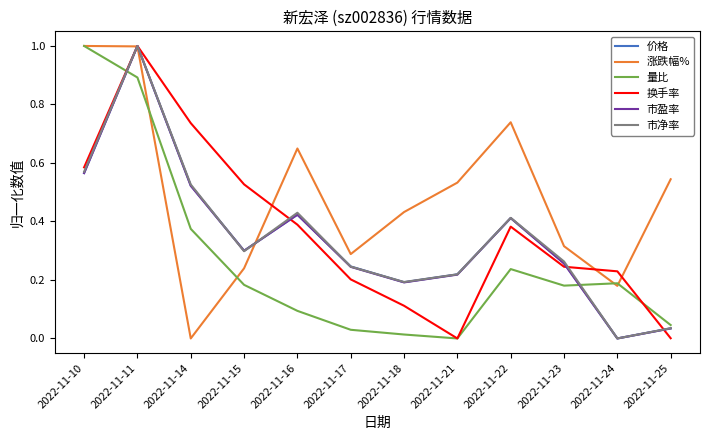

Is it true that 量比 equals 0.2 at 2022-11-22?

True